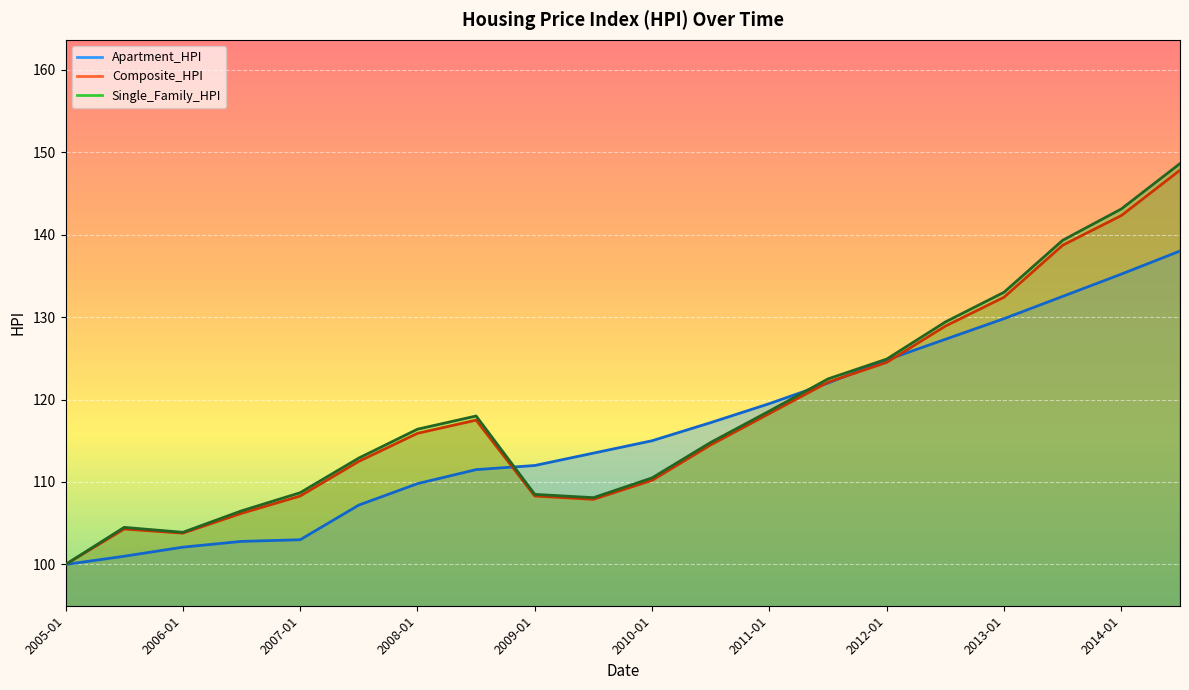

The Single_Family_HPI series shows 54.5 at 2008-01. True or false?

False